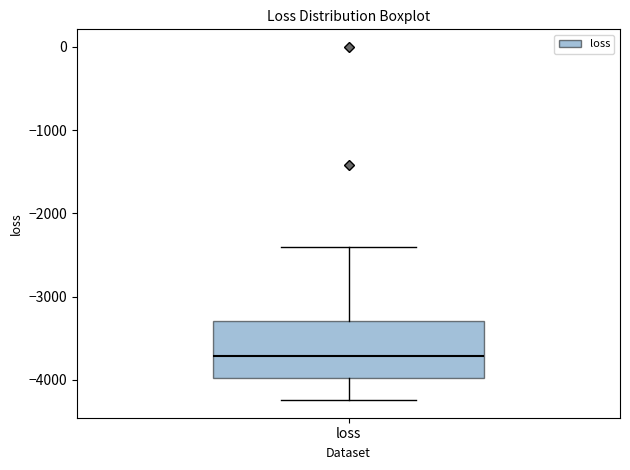

Transcribe this box plot: give where the median line is, the range the box spans, and where the two whiskers end, as read against the y-axis. The values are not printed on the chart, so give them approximately, as read against the axis.

median -3700, box -4000 to -3300, whiskers -4200 to -2400